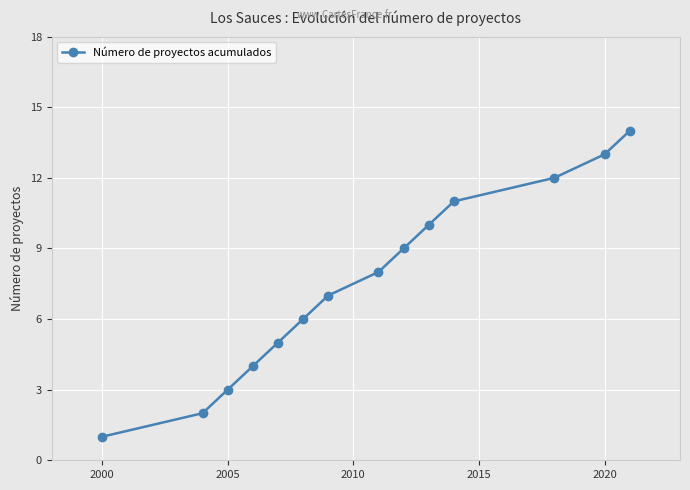

Is this an area chart (filled region under the line)?

No